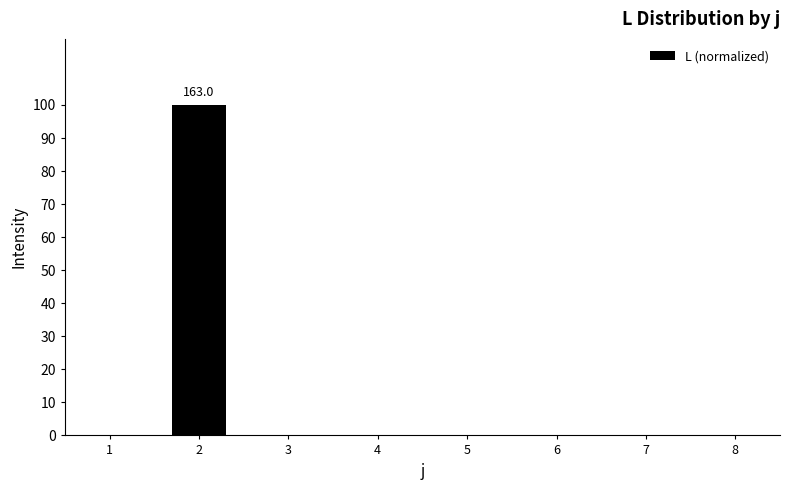

Reading left to right, transcribe all the data shown in this chart.

1=0	2=100	3=0	4=0	5=0	6=0	7=0	8=0